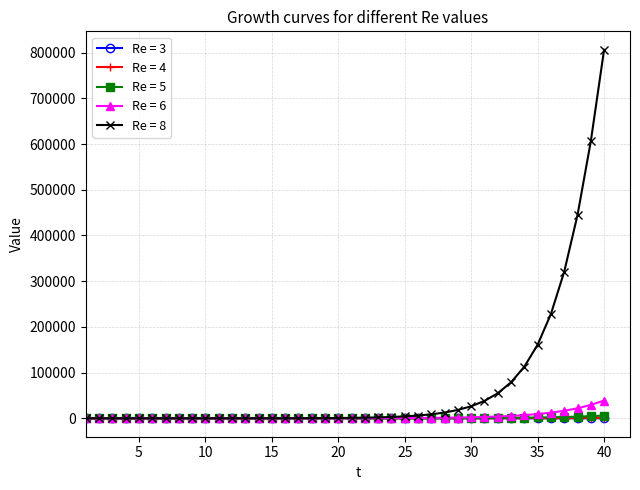

At how many categories does at least one series exceed 423831?

3